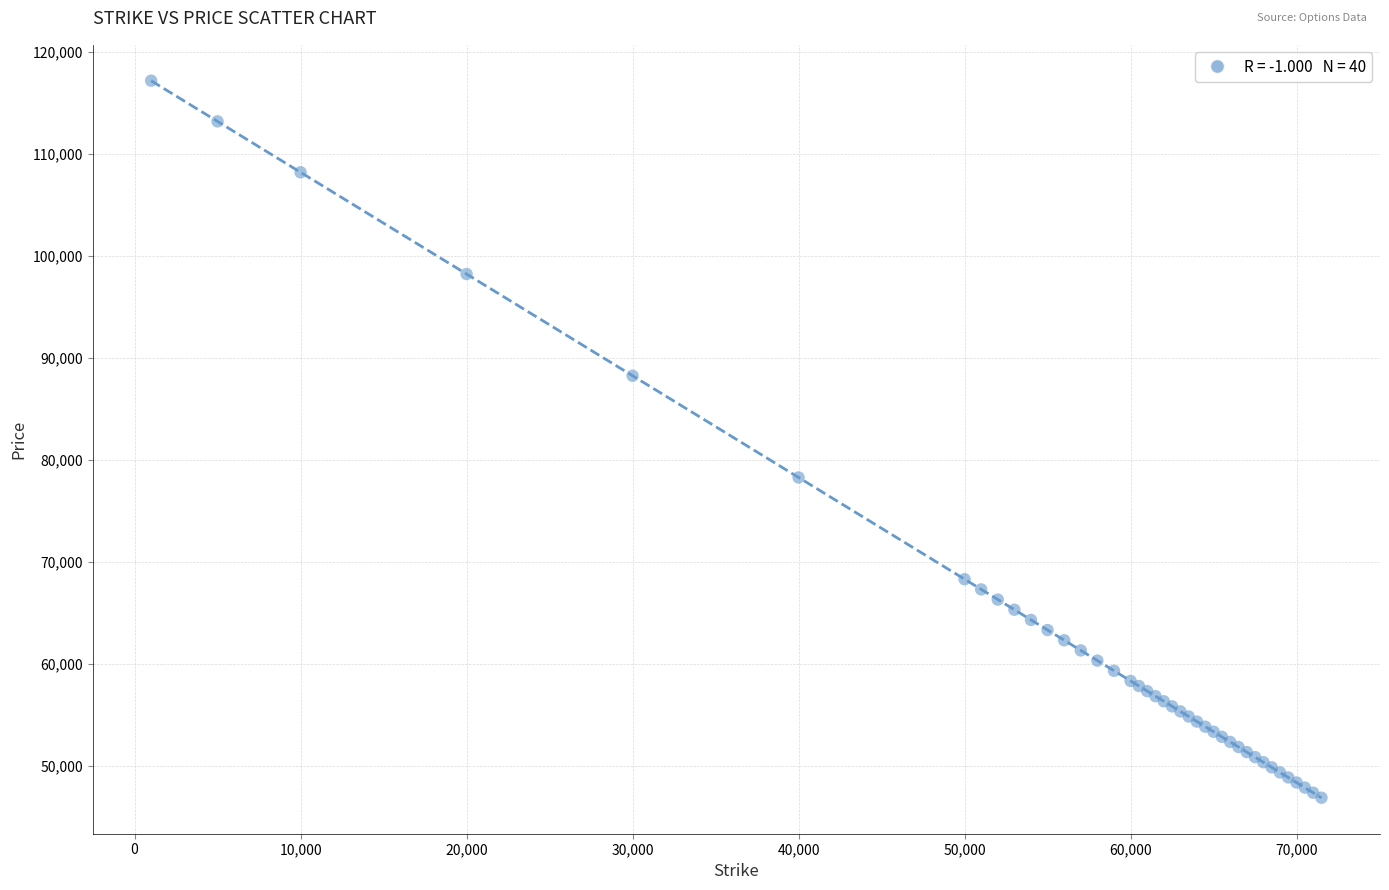

What Y value in the scatter plot is closest to 82030?

78275